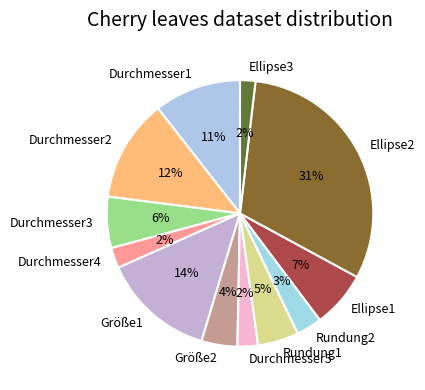

Is there any slice that represents more than half of the pie?

No